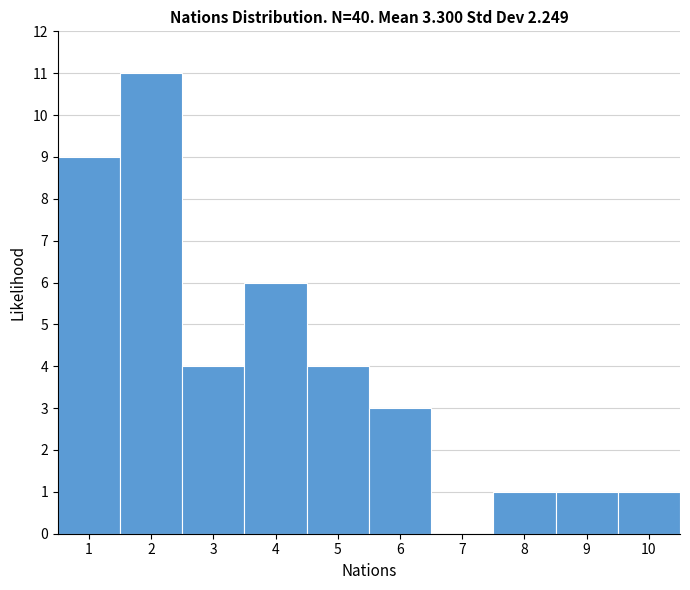

Over which range of the x-axis is the bar tallest?

1.5 to 2.5